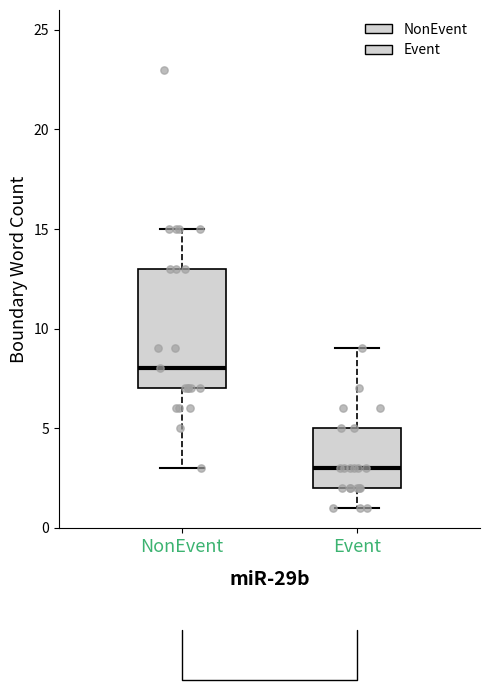

Which box's median line is the lowest?

Event